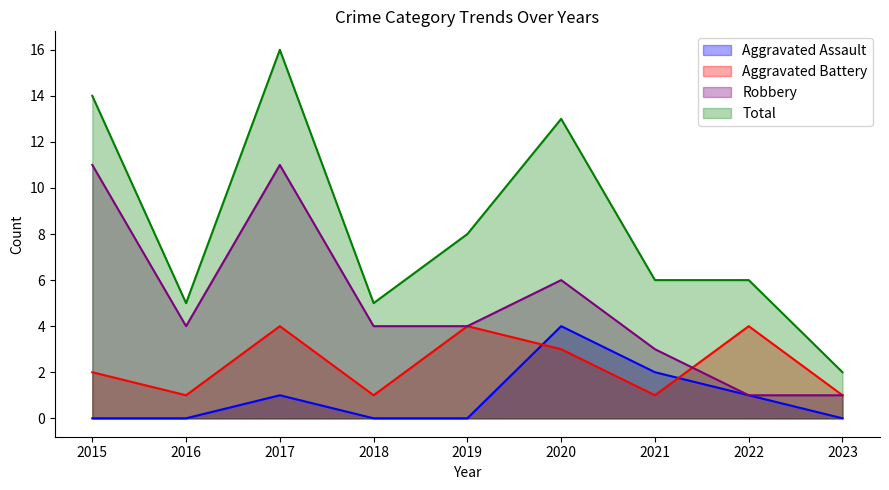

Rank the series by their maximum value, from lowest to highest.

Aggravated Assault, Aggravated Battery, Robbery, Total